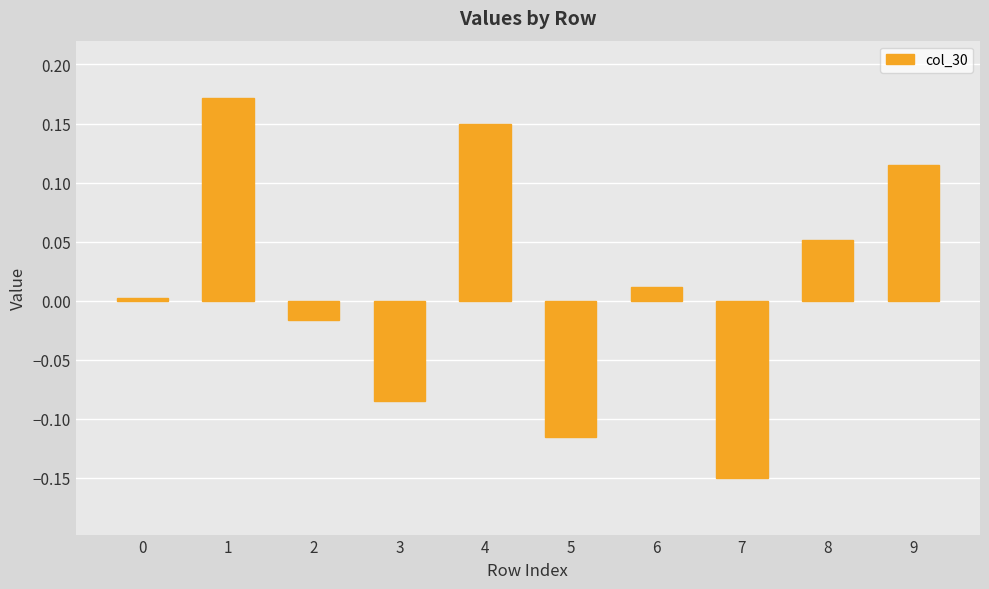

What is the change in value from 6 to 9?

+0.1